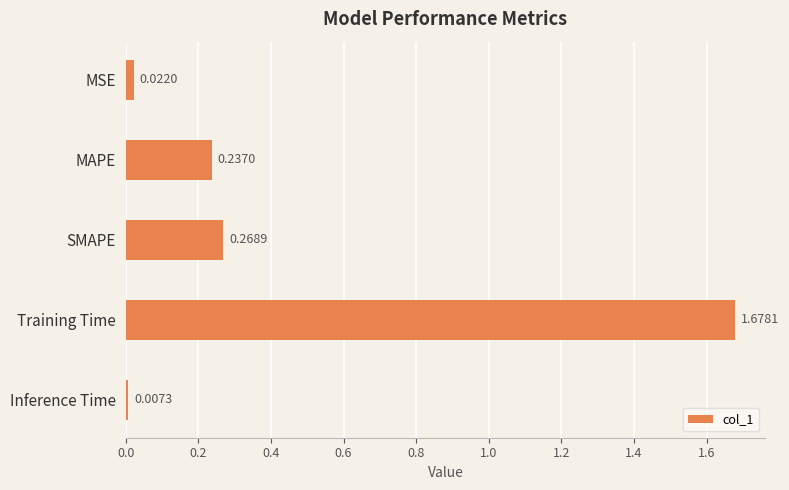

Does the chart contain stacked bars?

No